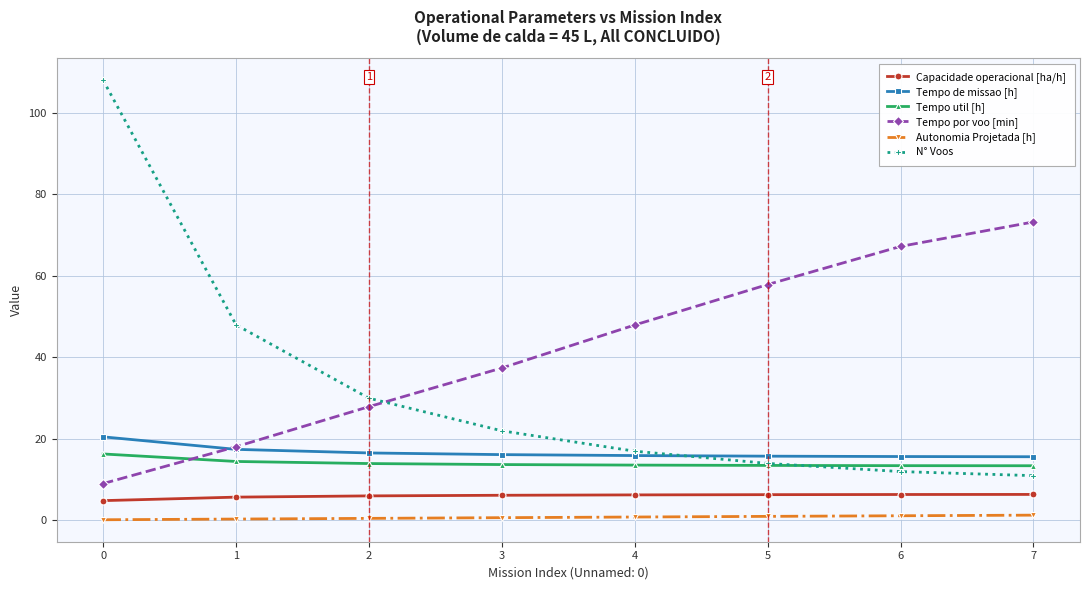

The value of Capacidade operacional [ha/h] at 2 is 6.0. True or false?

True